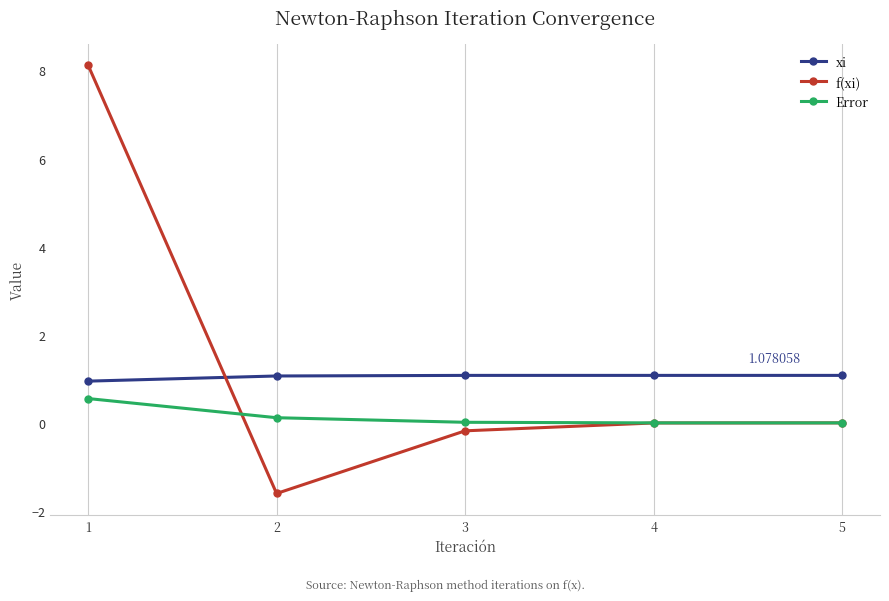

The value of Error at 2 is 0.1. True or false?

True